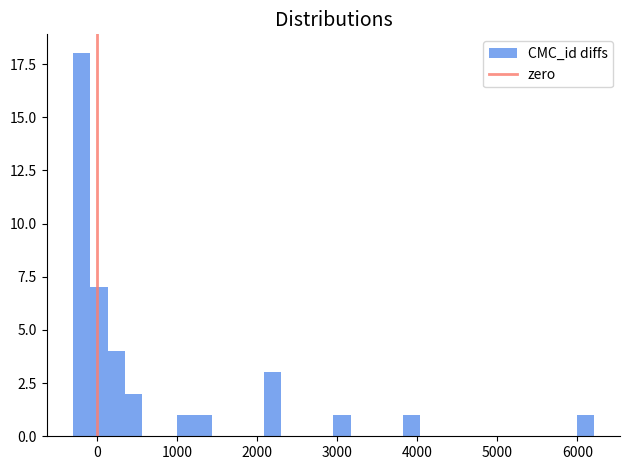

Read against the x-axis, roughly where is the centre of the tallest bar?

-200